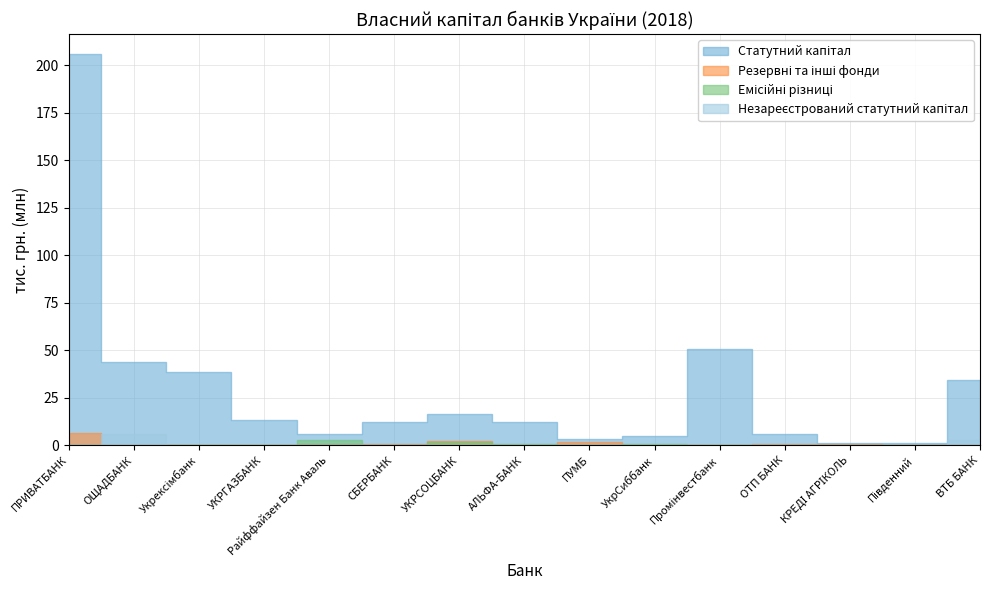

How many distinct data groups are displayed?

4